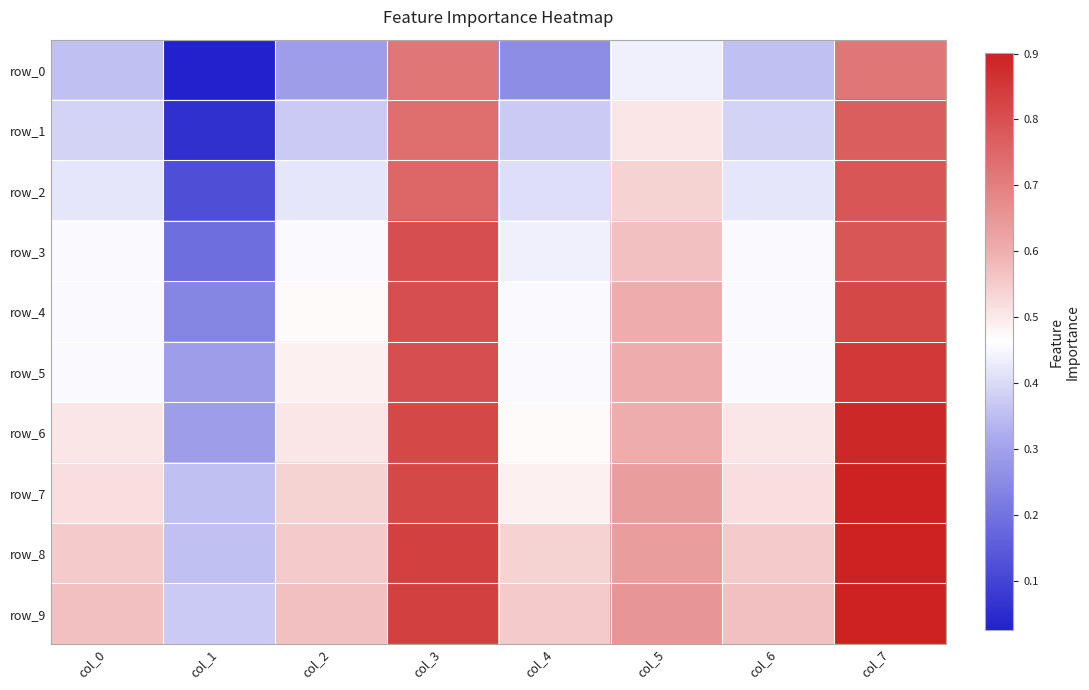

What is the maximum value for row_0?

0.7